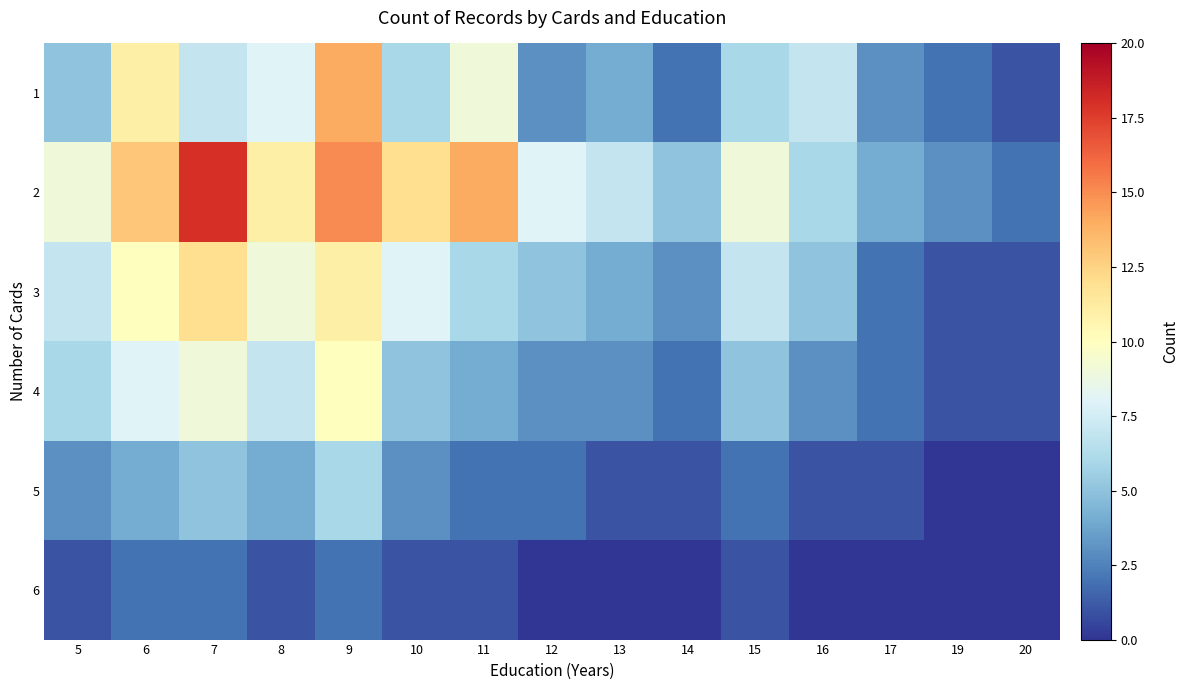

Reading left to right, list all the values displayed in this chart.

1: 5=5	6=11	7=7	8=8	9=14	10=6	11=9	12=3	13=4	14=2	15=6	16=7	17=3	19=2	20=1
2: 5=9	6=13	7=18	8=11	9=15	10=12	11=14	12=8	13=7	14=5	15=9	16=6	17=4	19=3	20=2
3: 5=7	6=10	7=12	8=9	9=11	10=8	11=6	12=5	13=4	14=3	15=7	16=5	17=2	19=1	20=1
4: 5=6	6=8	7=9	8=7	9=10	10=5	11=4	12=3	13=3	14=2	15=5	16=3	17=2	19=1	20=1
5: 5=3	6=4	7=5	8=4	9=6	10=3	11=2	12=2	13=1	14=1	15=2	16=1	17=1	19=0	20=0
6: 5=1	6=2	7=2	8=1	9=2	10=1	11=1	12=0	13=0	14=0	15=1	16=0	17=0	19=0	20=0